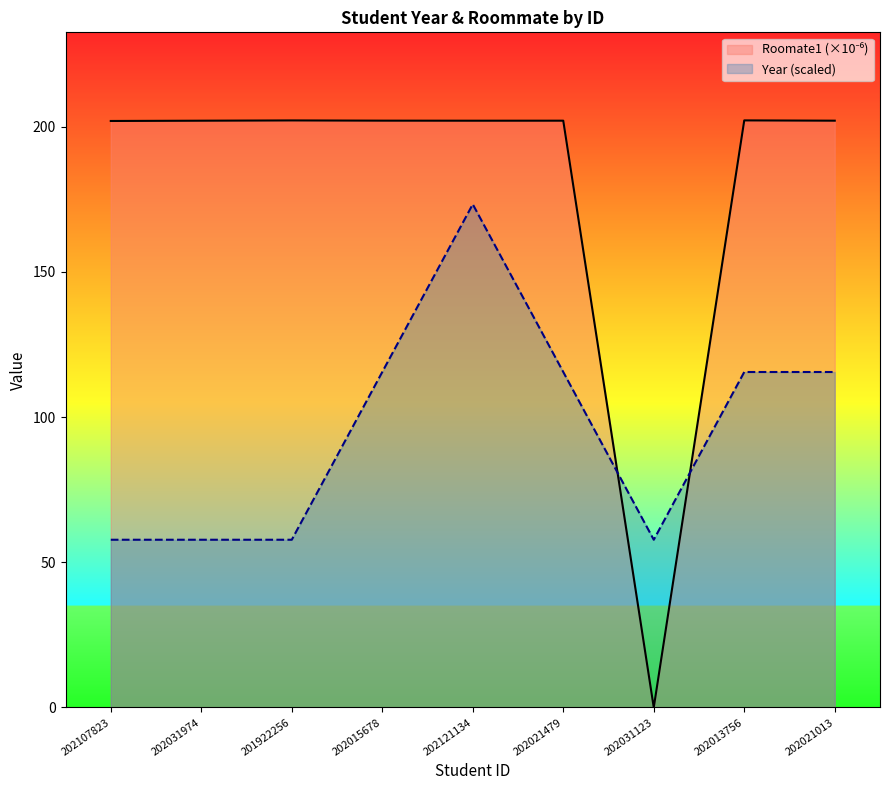

What is the sum of all Year (scaled) values?

866.2